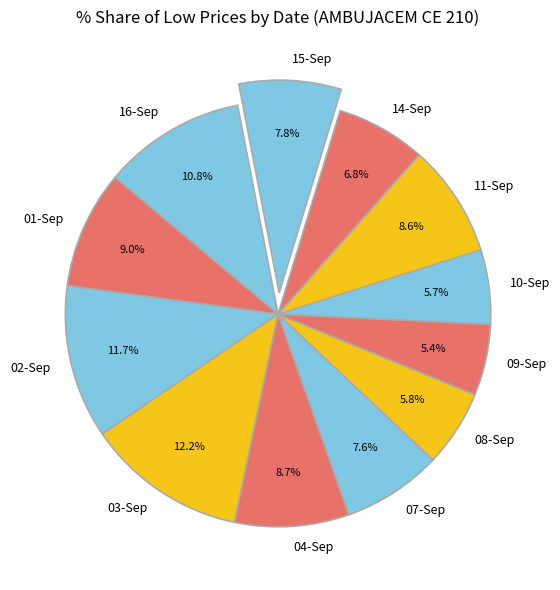

Does any single category account for the majority?

No